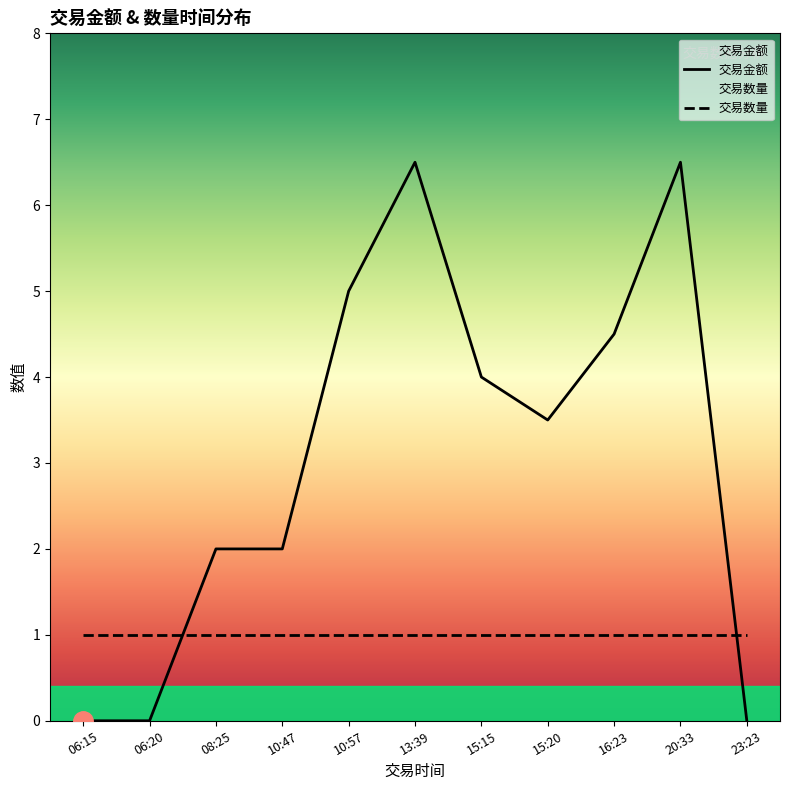

Between which two adjacent categories do 交易数量 and 交易金额 first intersect?

06:20 and 08:25